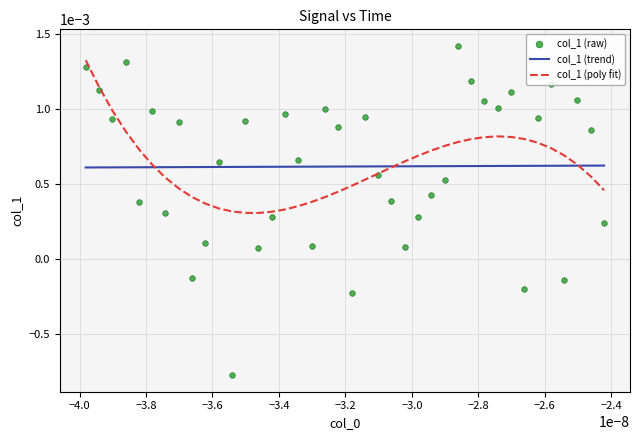

Which series has the widest spread of values?

col_1 (raw)